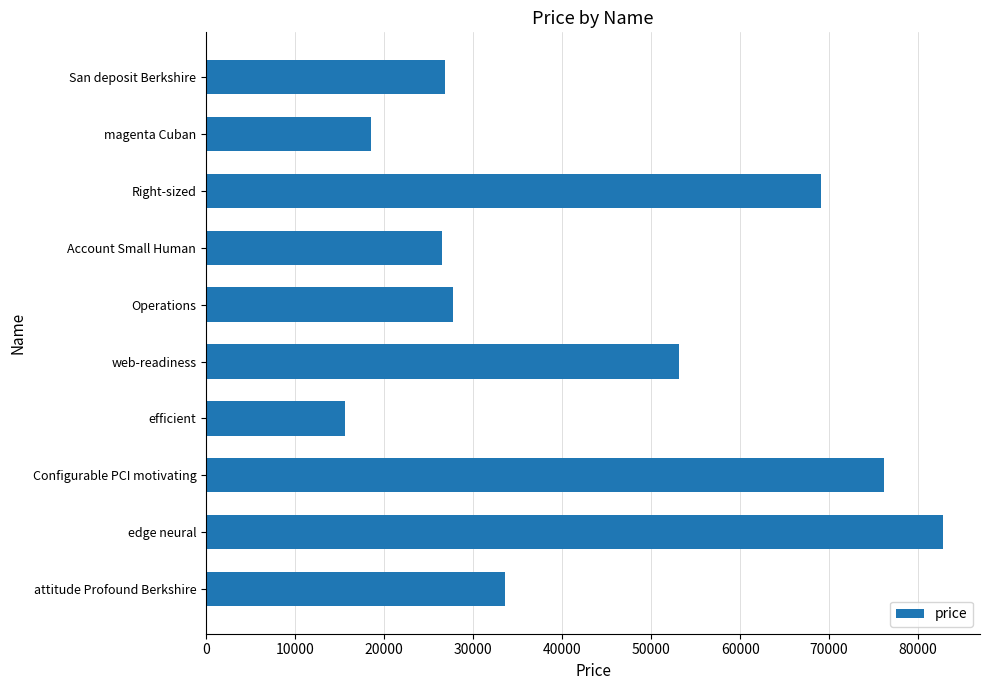

How many bars are there in total?

10